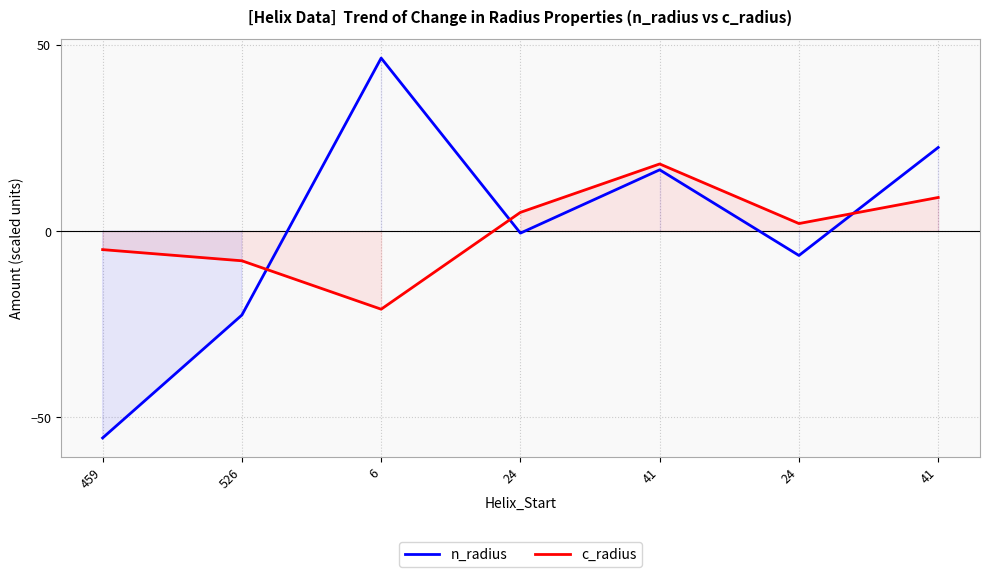

Is the value of c_radius at 6 greater than the value of n_radius at 24?

No